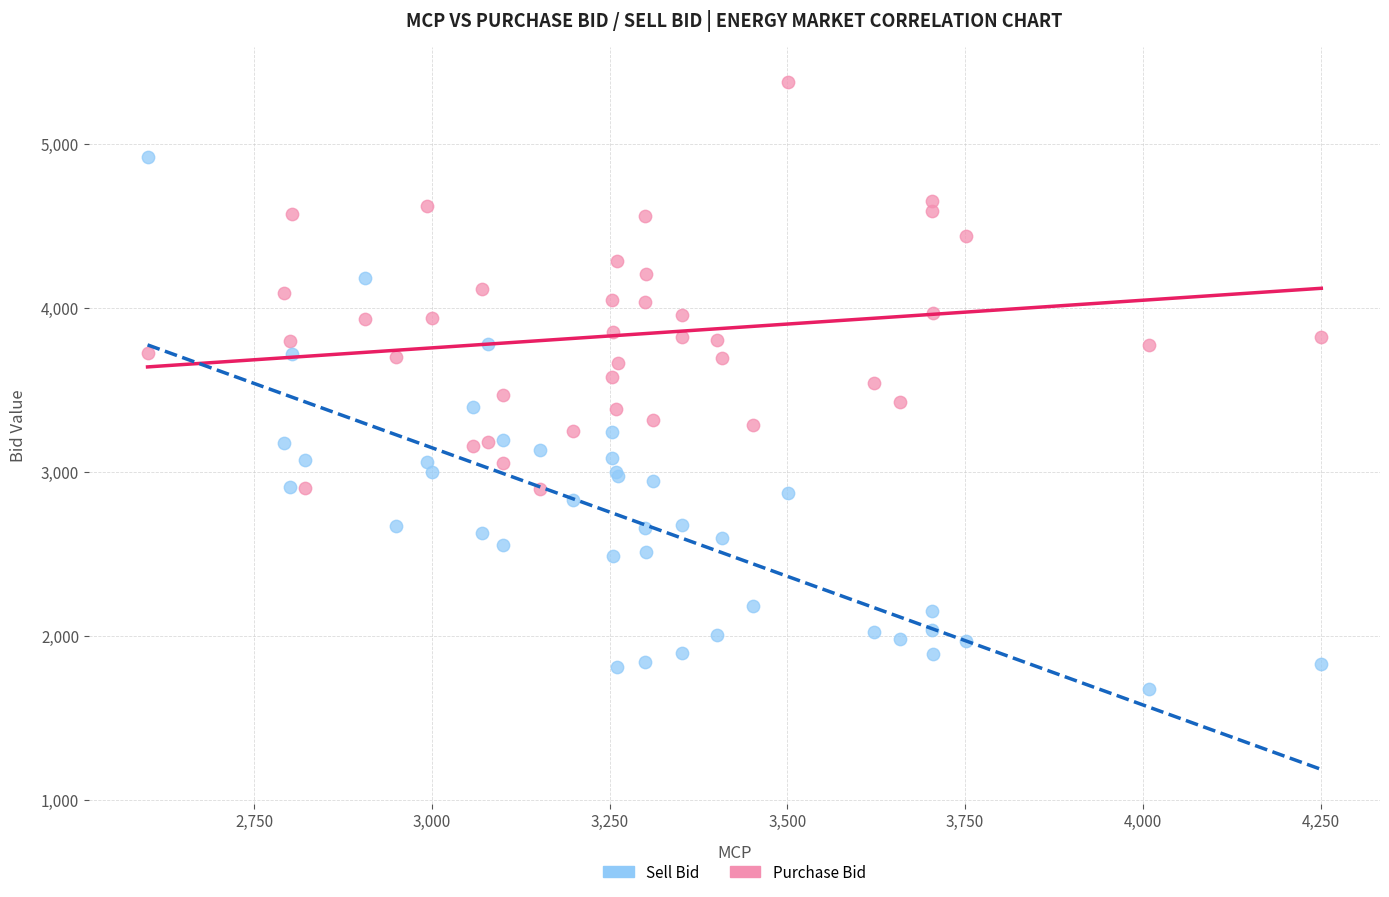

Which series reaches the minimum Y coordinate?

Sell Bid